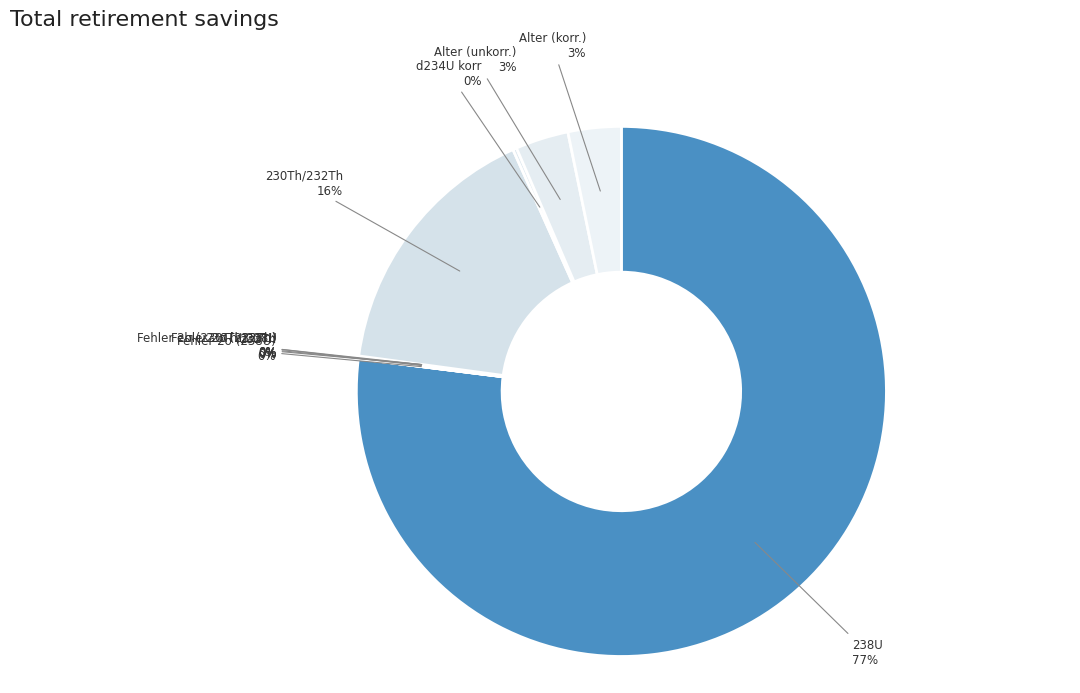

How many slices are in this pie chart?

10